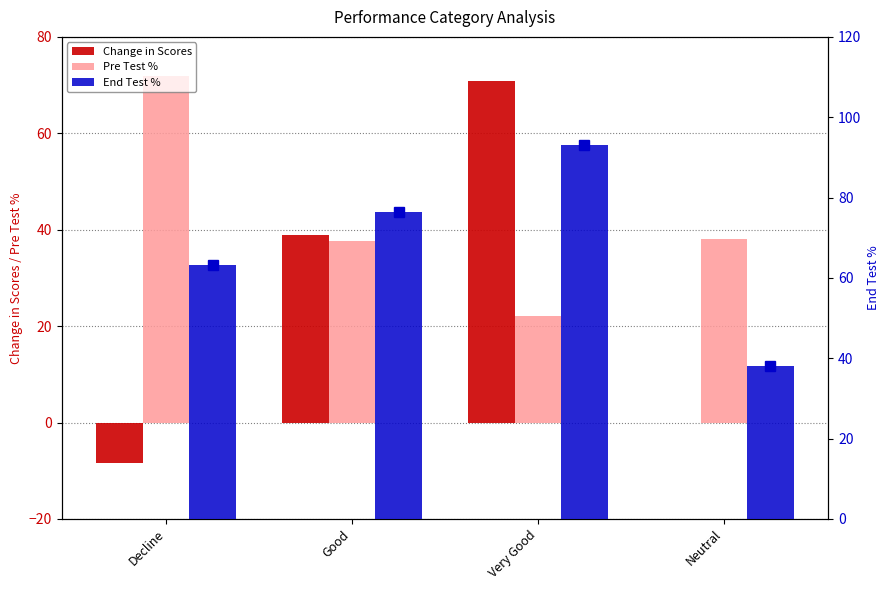

Which series changed the most between Decline and Neutral?

Pre Test %